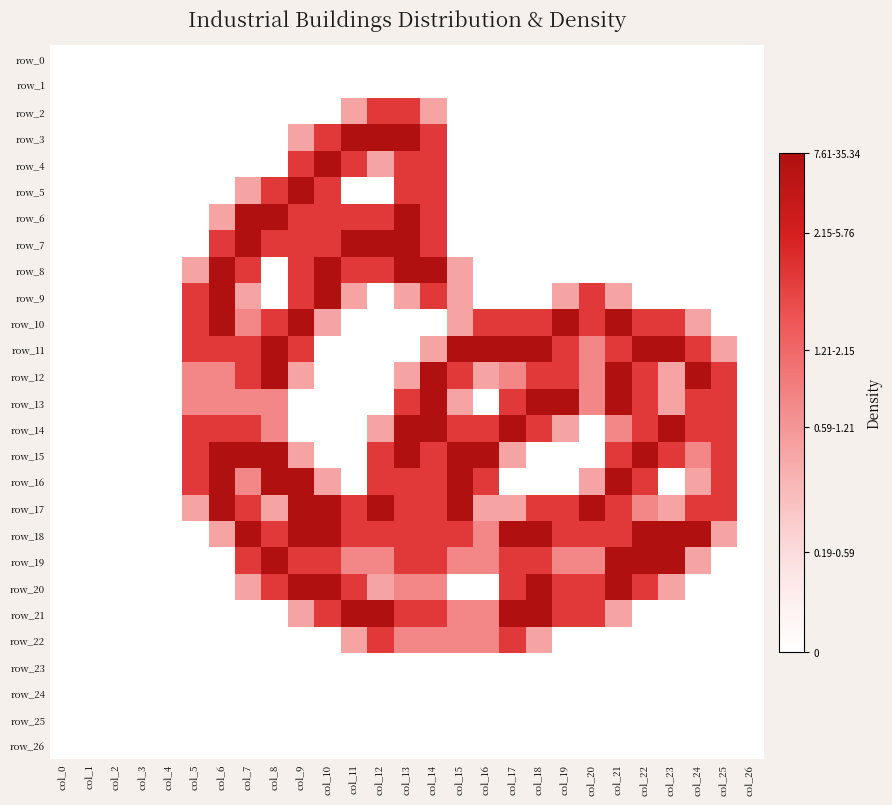

What is the sum of the row_3 values at col_25 and col_13?

2.0